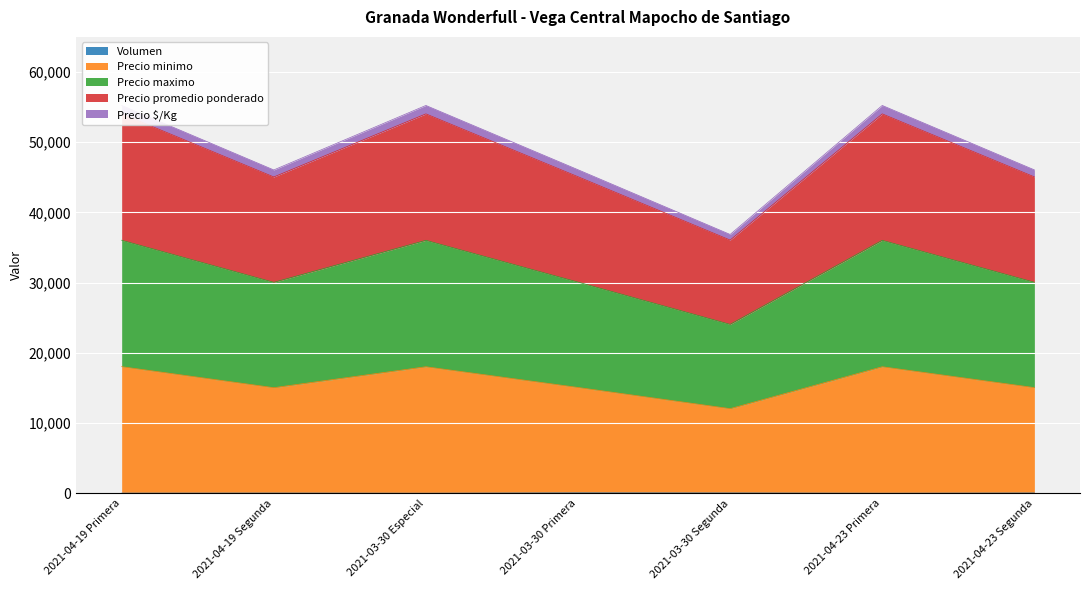

What are all the series names shown in the legend?

Volumen, Precio minimo, Precio maximo, Precio promedio ponderado, Precio $/Kg